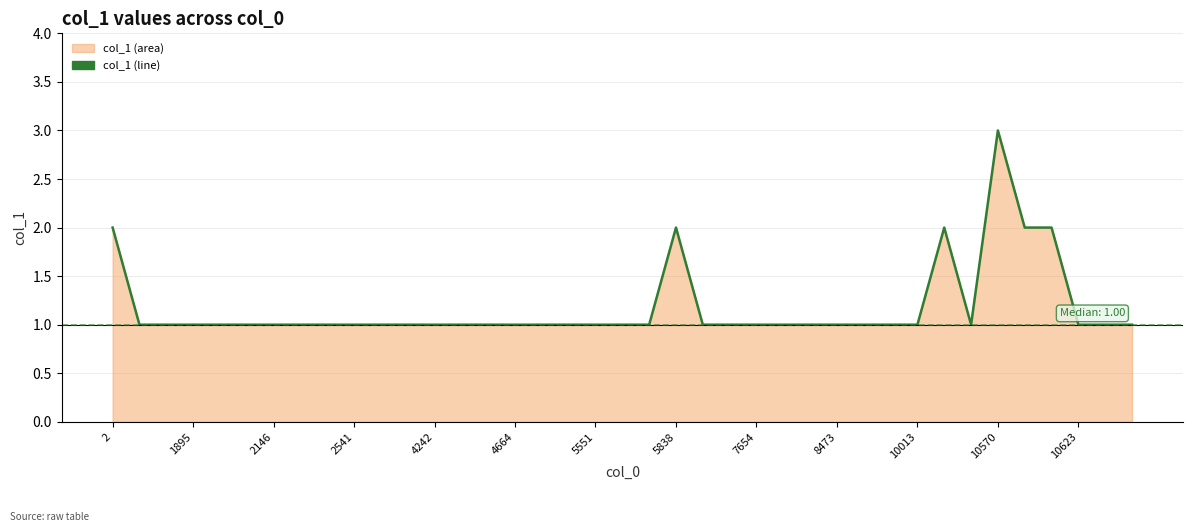

What is the value of the 29th point from the left?

1